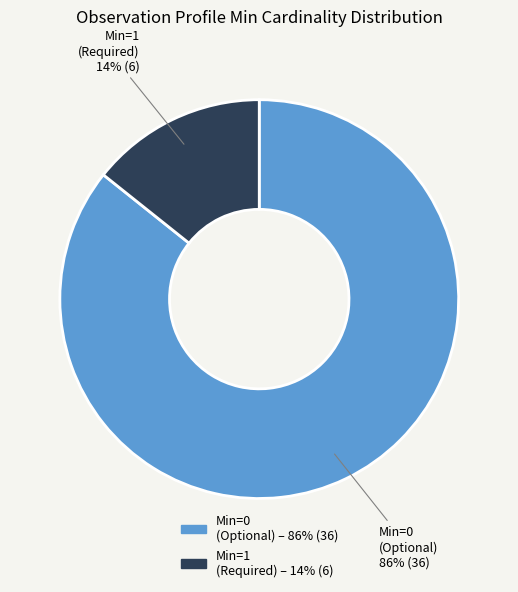

To the nearest percent, what is the average slice percentage?

50%